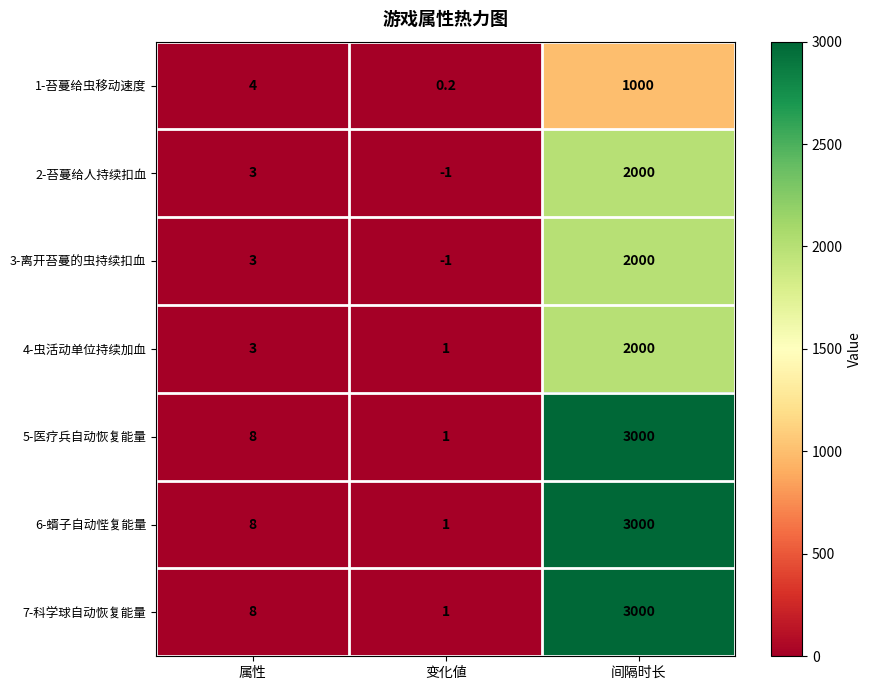

Which category has the highest value across all series?

间隔时长